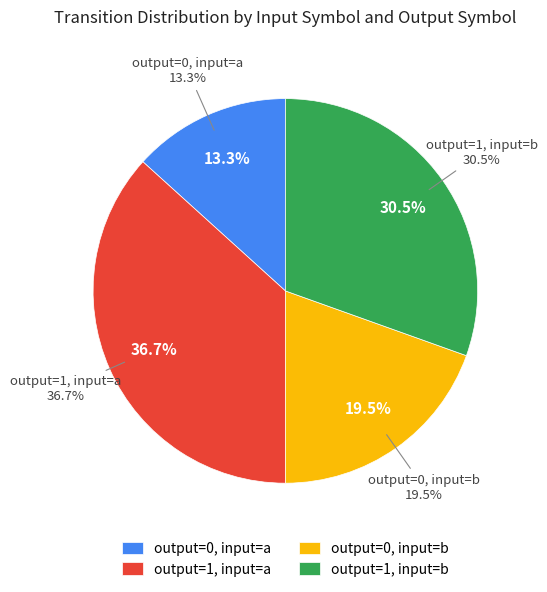

To the nearest percent, what is the difference between the largest and smallest slice percentages?

23%